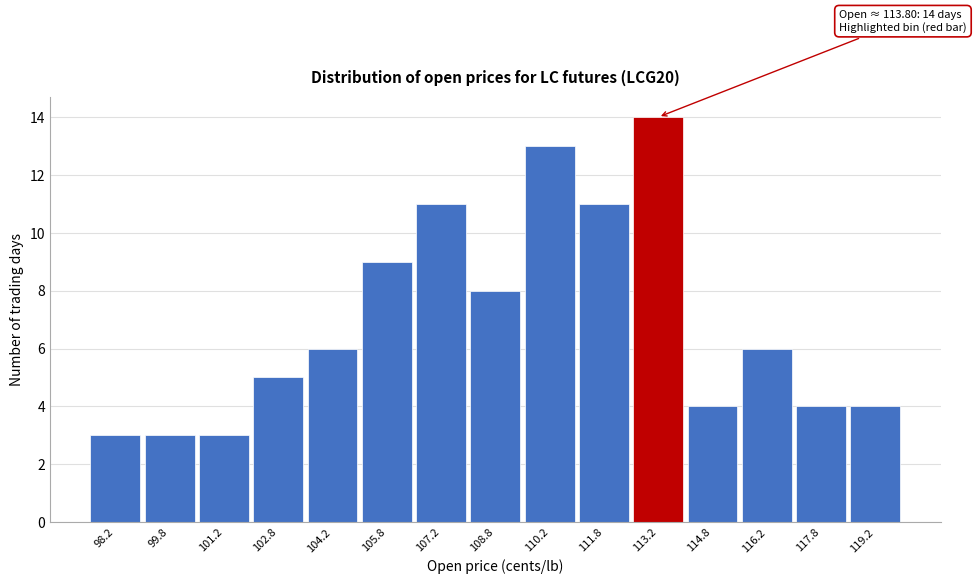

Over which range of the x-axis is the bar tallest?

112.5 to 114.0